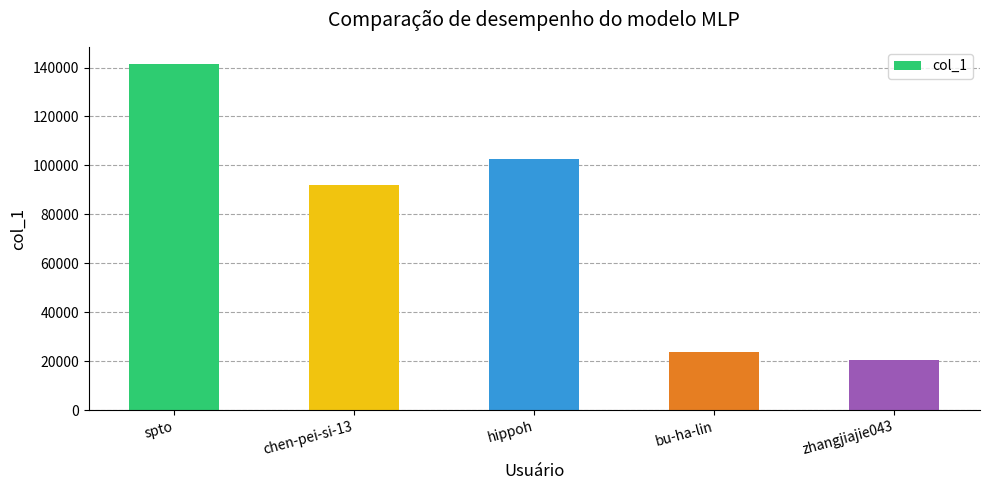

Reading left to right, extract all data points from this chart.

141378	92103	102482	23730	20344